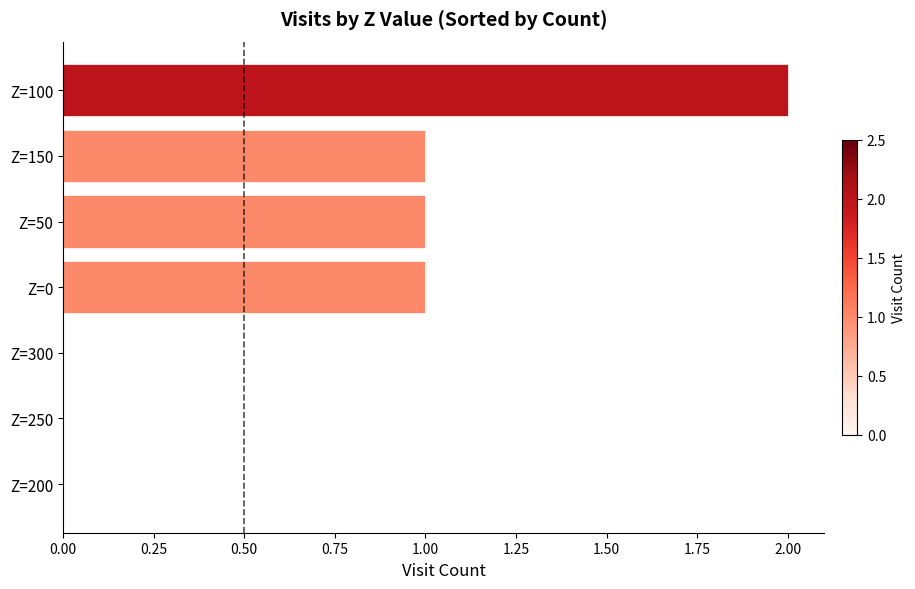

What is the change in value from Z=300 to Z=150?

+1